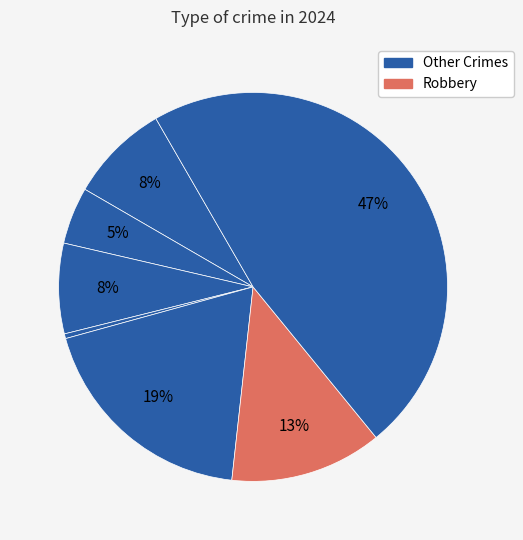

Is there any slice that represents more than half of the pie?

No